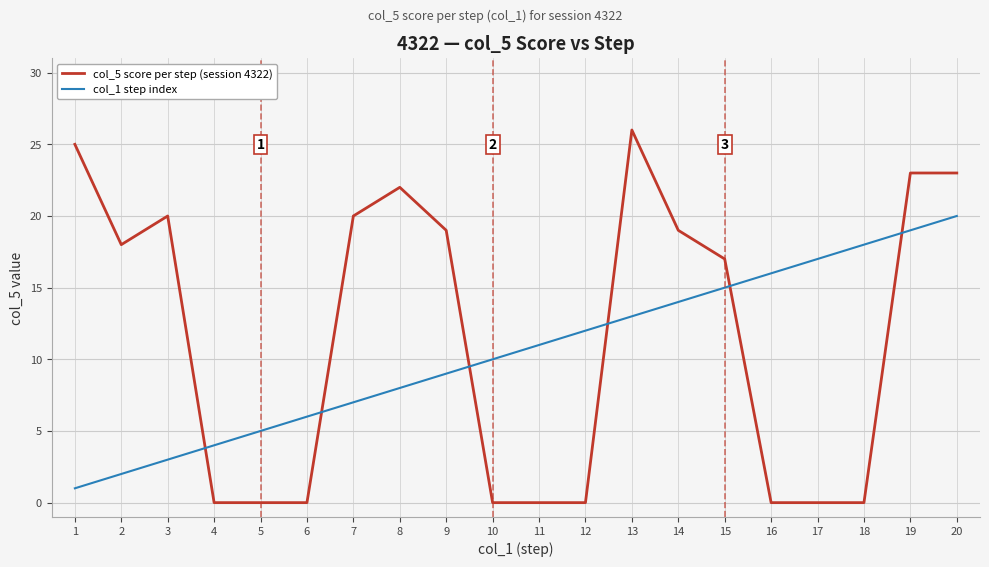

How many values in the col_5 score per step (session 4322) series are below 18?

10